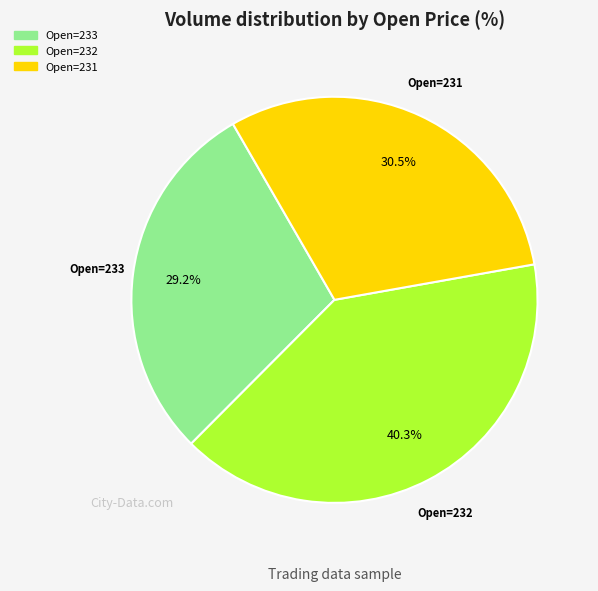

Does any single category account for the majority?

No